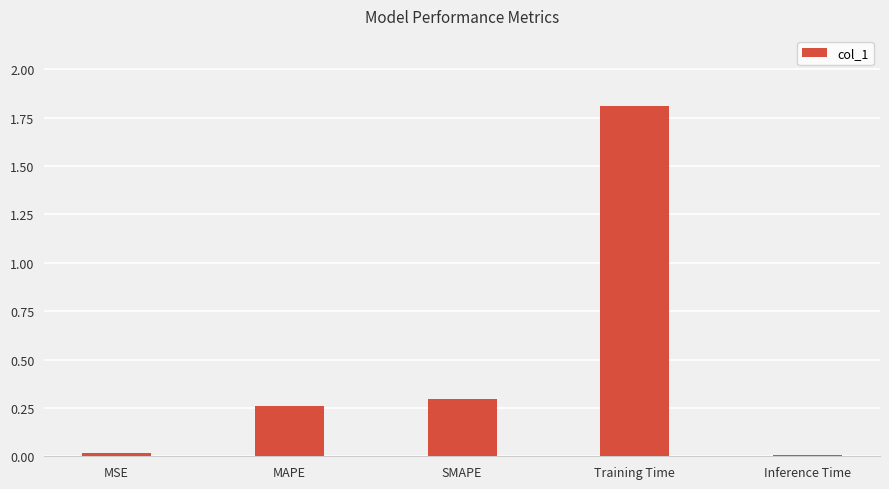

What is the sum of all values?

2.4